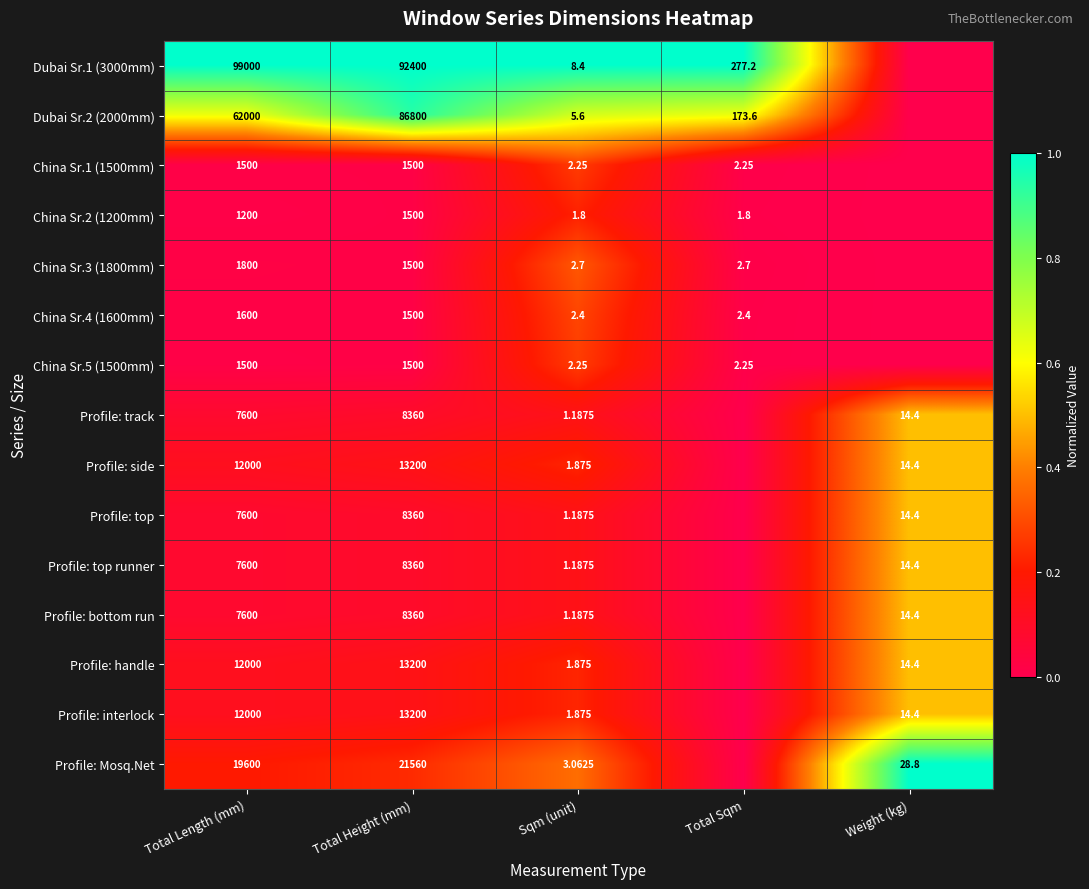

Which label corresponds to the smallest value in the chart?

Weight (kg)